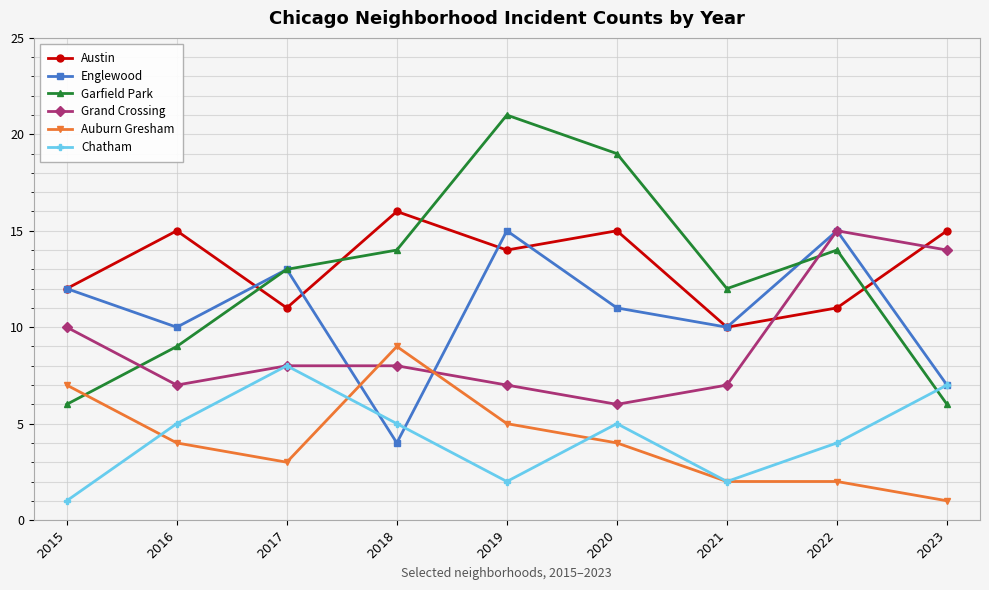

Reading right to left, transcribe all the data shown in this chart.

Austin: 15	11	10	15	14	16	11	15	12
Englewood: 7	15	10	11	15	4	13	10	12
Garfield Park: 6	14	12	19	21	14	13	9	6
Grand Crossing: 14	15	7	6	7	8	8	7	10
Auburn Gresham: 1	2	2	4	5	9	3	4	7
Chatham: 7	4	2	5	2	5	8	5	1